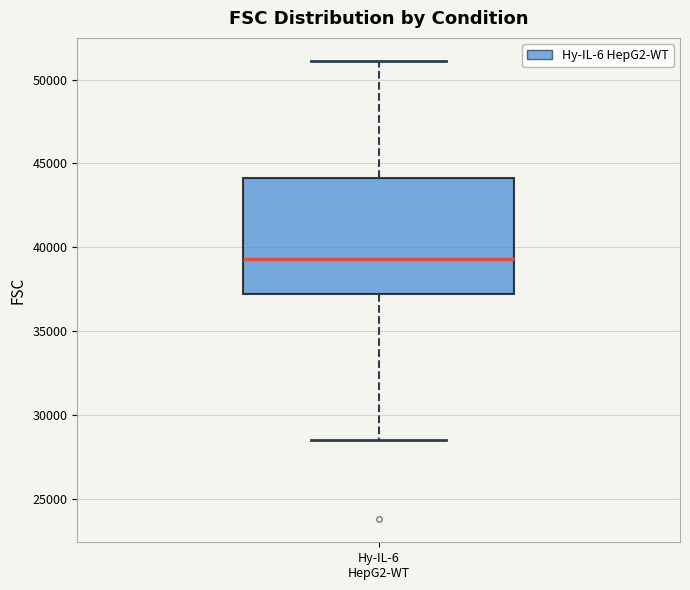

Where does the lower whisker of the box for Hy-IL-6 HepG2-WT end on the y-axis? The values are not printed on the chart, so give them approximately, as read against the axis.

28500